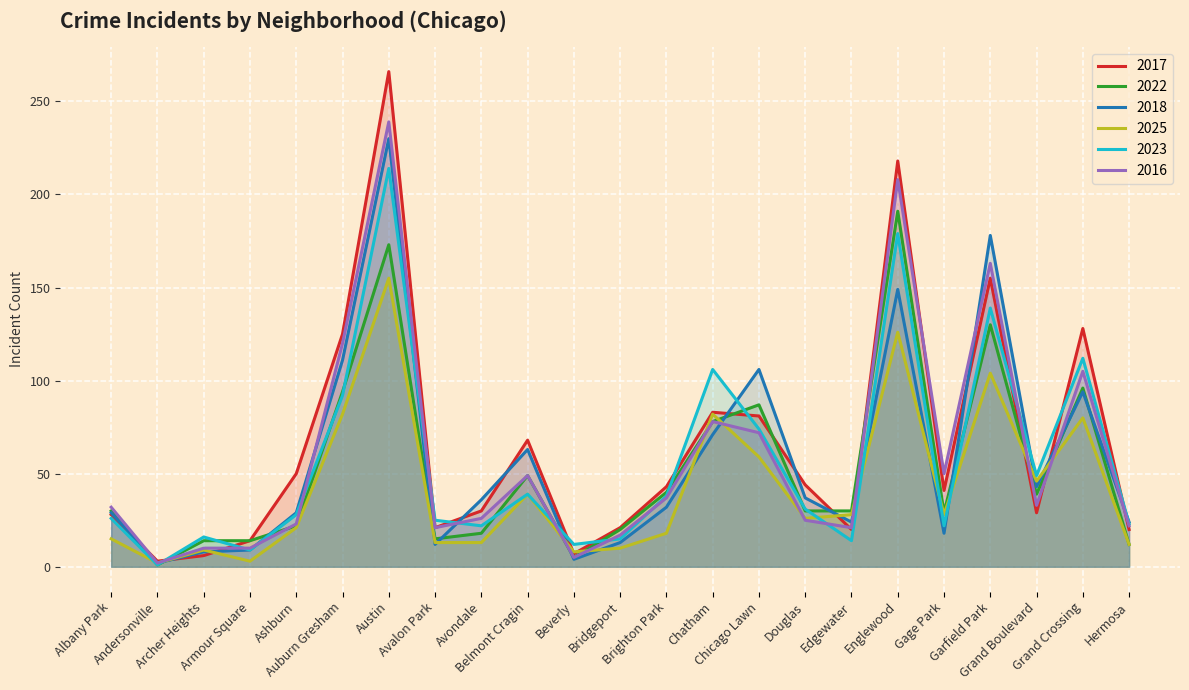

Reading left to right, what are all the values shown in this chart?

2017: 28	3	6	14	50	125	266	21	30	68	7	21	43	83	81	44	20	218	41	155	29	128	20
2022: 30	1	14	14	22	94	173	15	18	49	5	20	40	78	87	30	30	191	29	130	39	96	12
2018: 29	2	8	9	29	111	230	12	36	63	4	13	32	71	106	37	24	149	18	178	43	94	24
2025: 15	2	9	3	21	82	155	13	13	39	8	10	18	82	59	26	28	126	28	104	46	80	12
2023: 26	1	16	9	28	92	214	25	22	39	12	15	38	106	74	31	14	179	22	139	49	112	23
2016: 32	2	10	10	23	120	239	21	26	49	5	17	37	78	72	25	21	208	50	163	33	105	22